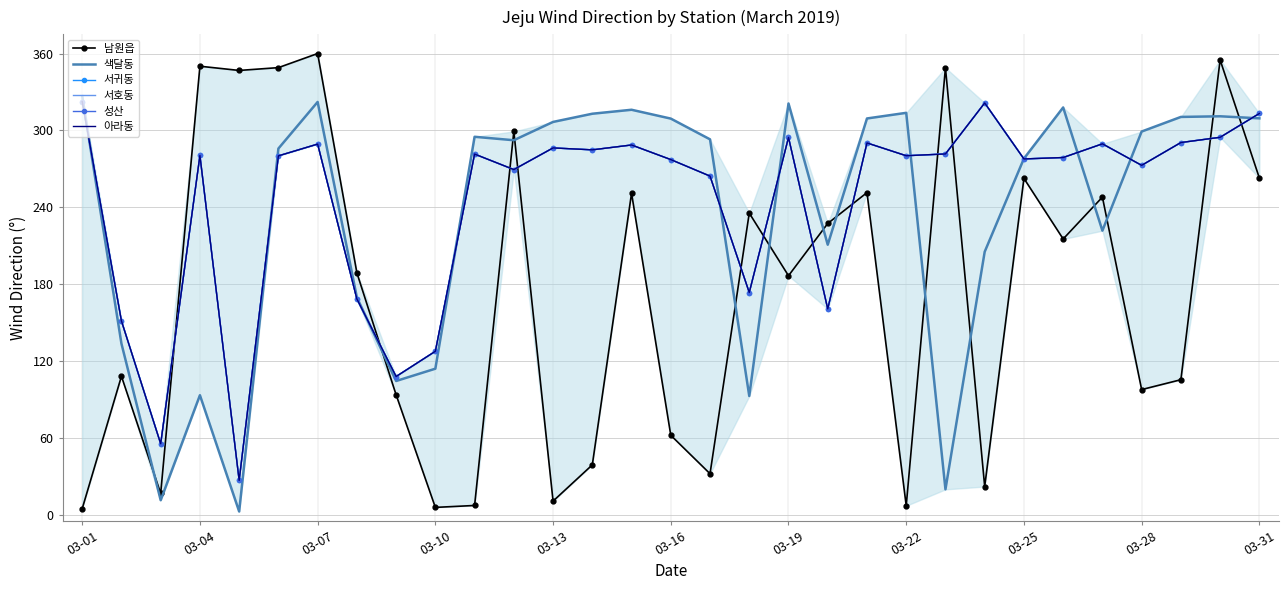

Reading left to right, what are all the values shown in this chart?

남원읍: 4.6	108.0	16.5	350.1	346.8	349.0	360.0	188.8	93.5	5.6	7.1	299.2	10.5	38.8	250.9	61.9	31.9	235.4	186.5	227.3	251.4	6.9	348.9	21.9	262.5	215.2	247.9	97.6	105.3	355.0	262.8
색달동: 326.8	133.5	11.2	93.2	2.4	285.8	322.2	169.6	104.3	113.9	295.0	292.3	306.6	313.0	316.1	309.2	293.0	92.6	321.0	210.7	309.3	313.7	19.7	205.2	278.0	317.9	221.7	299.1	310.5	311.0	309.4
서귀동: 322.5	151.2	55.3	280.4	26.7	280.1	289.3	168.4	107.8	127.5	281.5	269.4	286.3	284.8	288.6	277.2	264.3	173.4	294.5	160.6	290.2	280.2	281.6	321.4	277.7	278.8	289.5	272.7	290.5	294.6	313.2
서호동: 322.5	151.2	55.3	280.4	26.7	280.1	289.3	168.4	107.8	127.5	281.5	269.4	286.3	284.8	288.6	277.2	264.3	173.4	294.5	160.6	290.2	280.2	281.6	321.4	277.7	278.8	289.5	272.7	290.5	294.6	313.2
성산: 322.5	151.2	55.3	280.4	26.7	280.1	289.3	168.4	107.8	127.5	281.5	269.4	286.3	284.8	288.6	277.2	264.3	173.4	294.5	160.6	290.2	280.2	281.6	321.4	277.7	278.8	289.5	272.7	290.5	294.6	313.2
아라동: 322.5	151.2	55.3	280.4	26.7	280.1	289.3	168.4	107.8	127.5	281.5	269.4	286.3	284.8	288.6	277.2	264.3	173.4	294.5	160.6	290.2	280.2	281.6	321.4	277.7	278.8	289.5	272.7	290.5	294.6	313.2